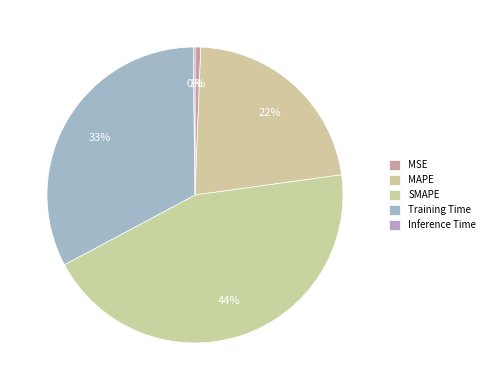

How many segments does this pie chart have?

5